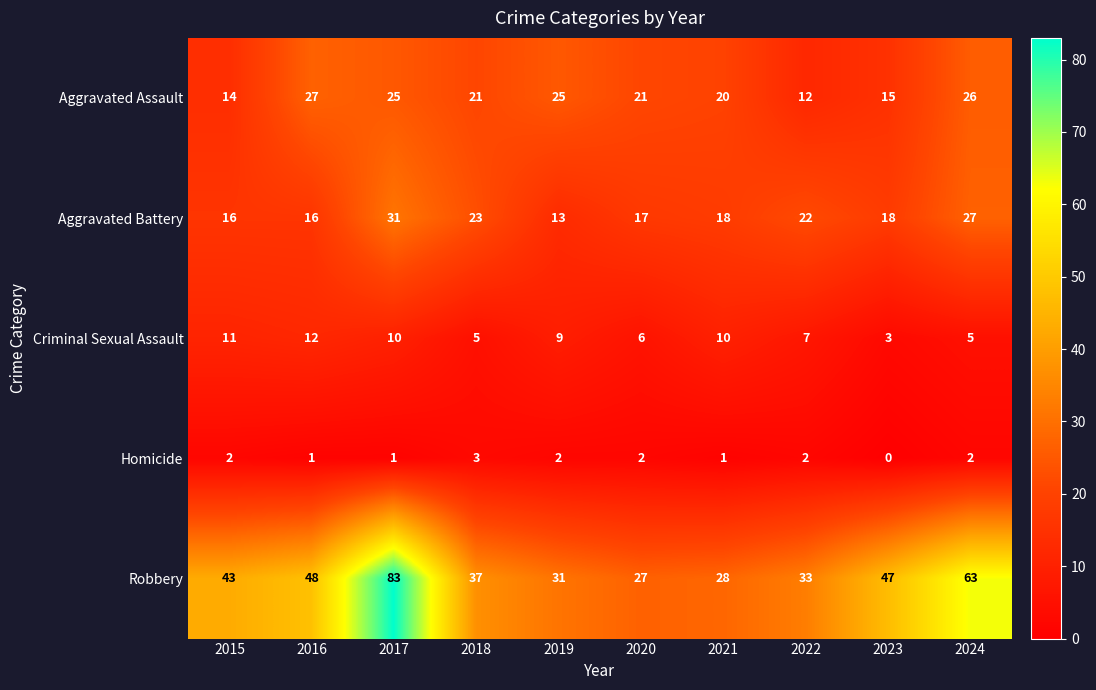

Is it true that Aggravated Assault equals 15 at 2024?

False